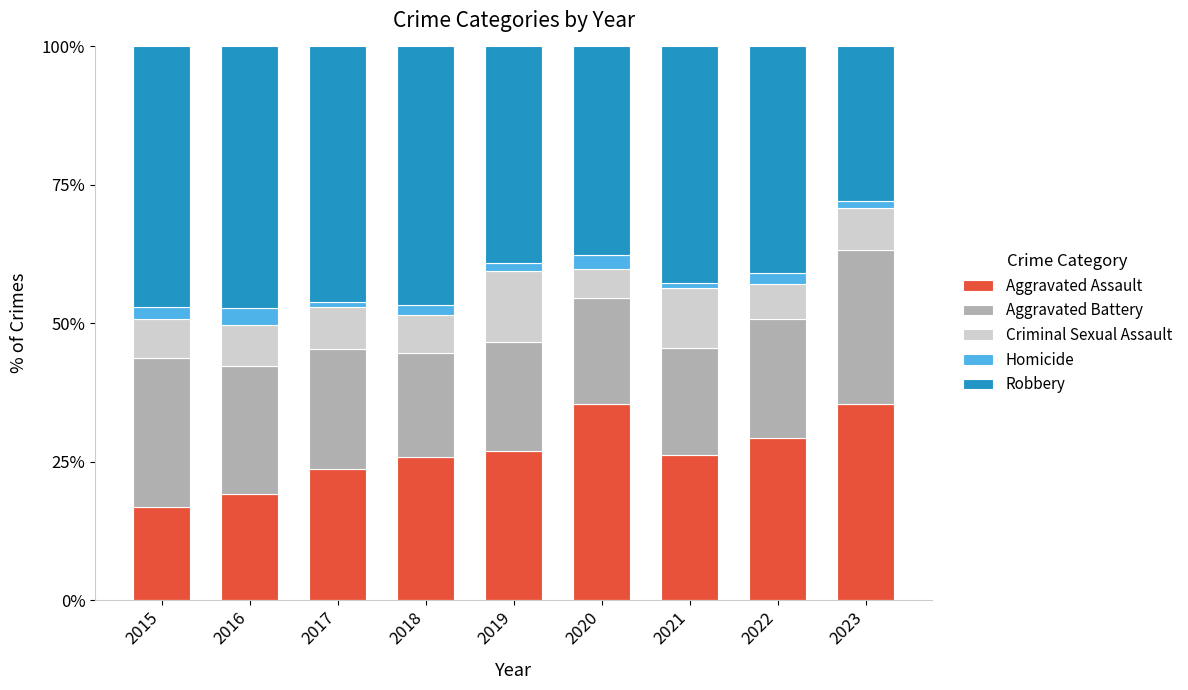

Is it true that Aggravated Assault equals 25.9 at 2018?

True